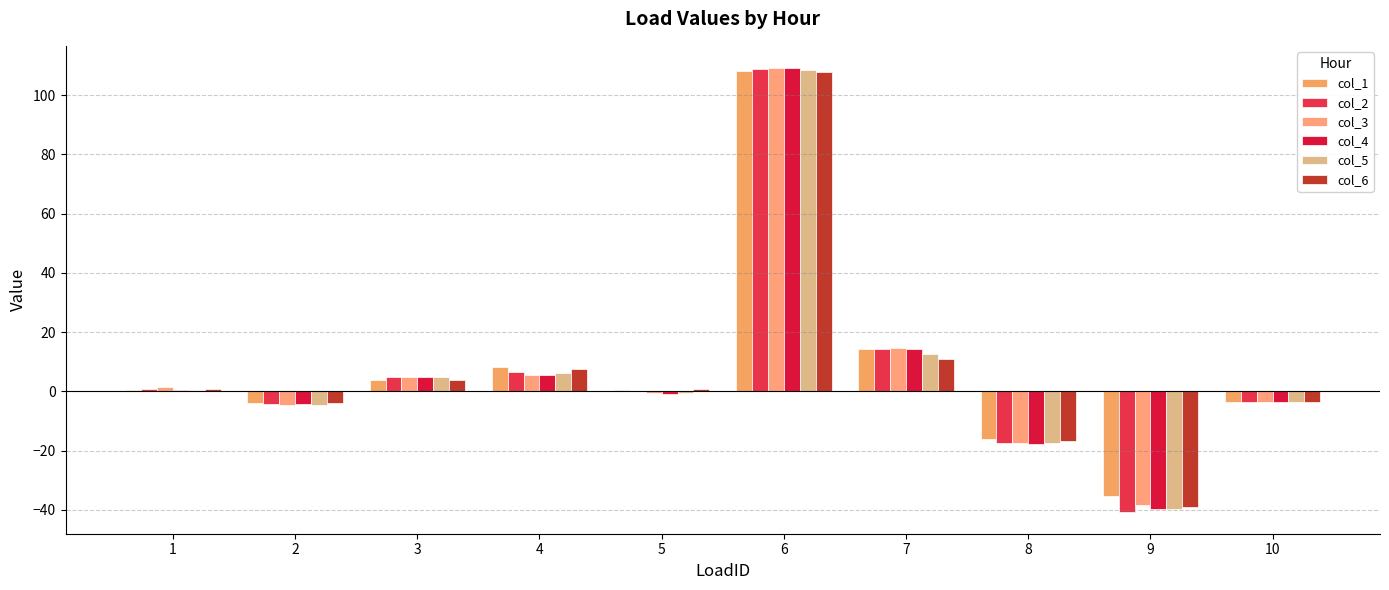

What is the sum of the col_2 values at 2 and 5?

-4.1